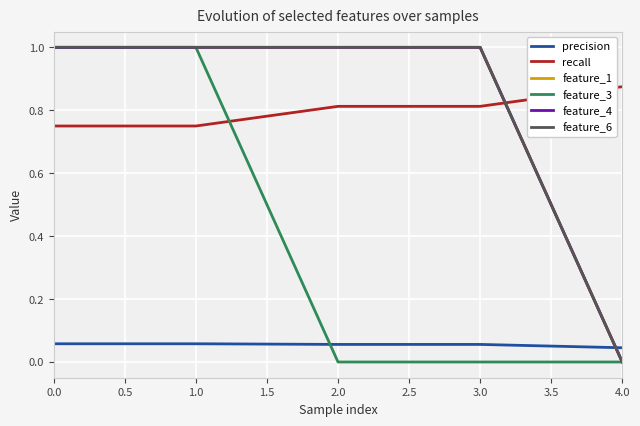

Is this an area chart (filled region under the line)?

No